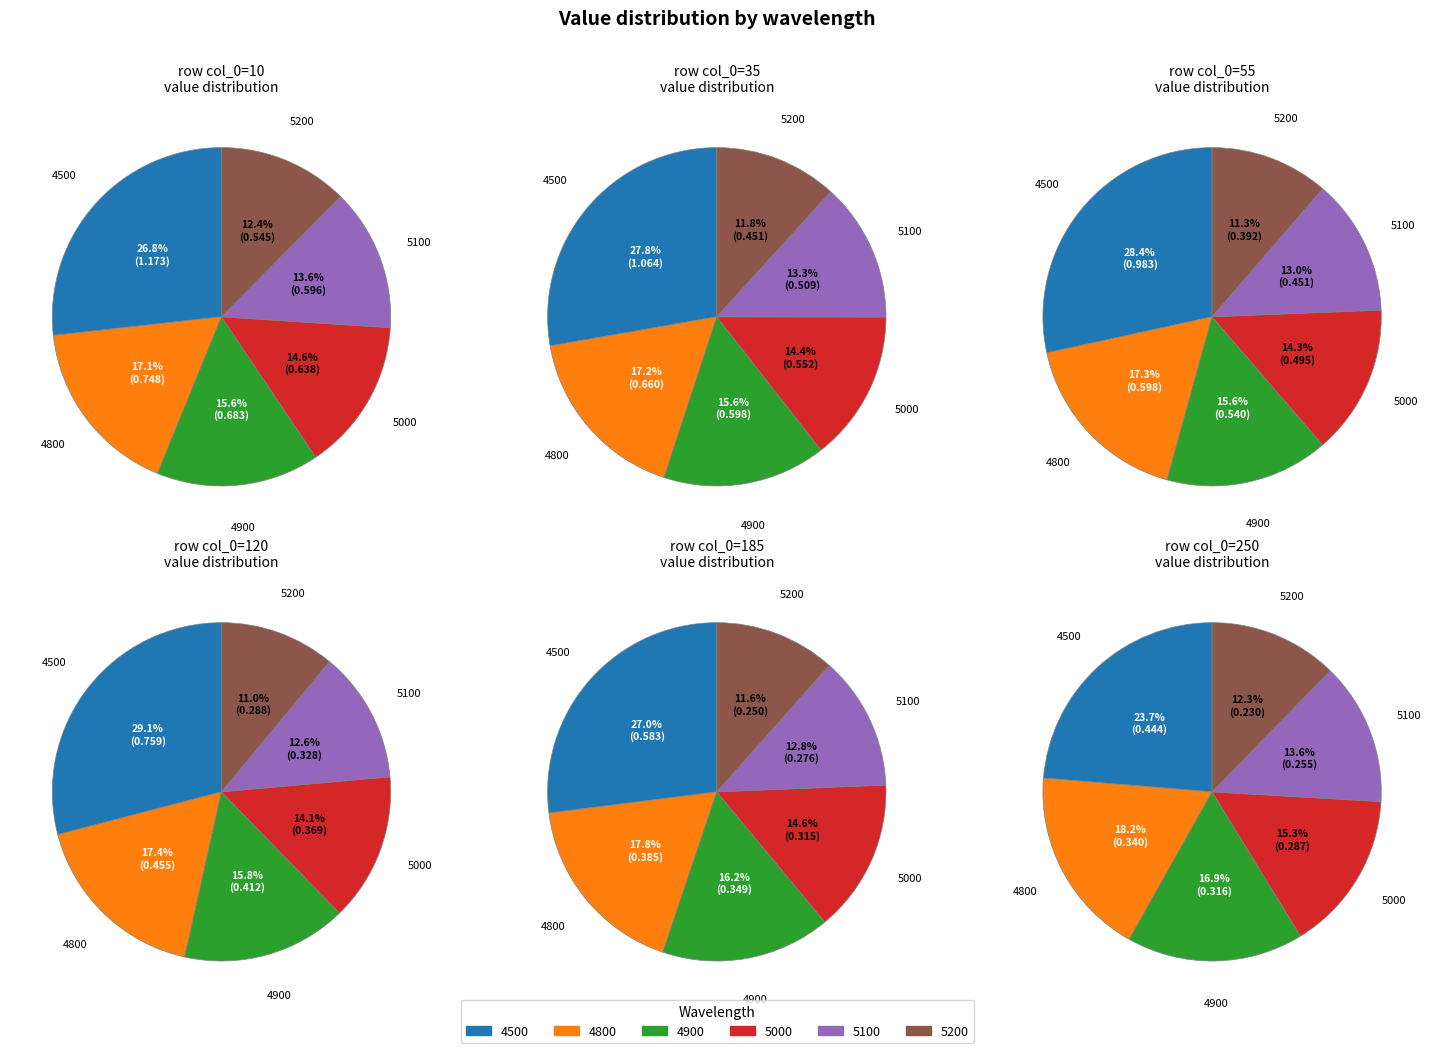

To the nearest percent, what percentage of the pie is 5000?

14%